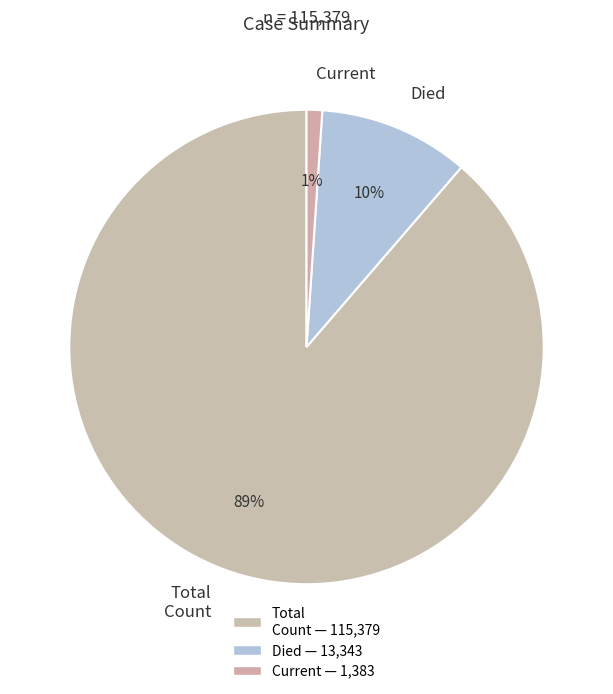

To the nearest percent, what is the combined percentage of Died and Total Count?

99%